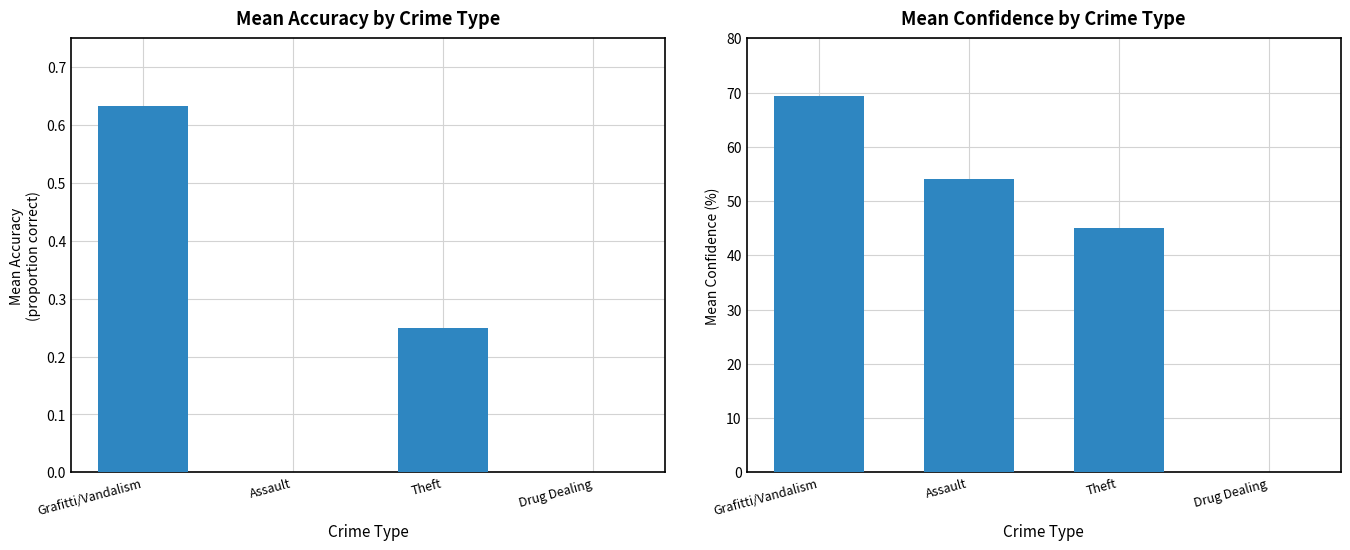

What is the total value across all series at Assault?

54.0